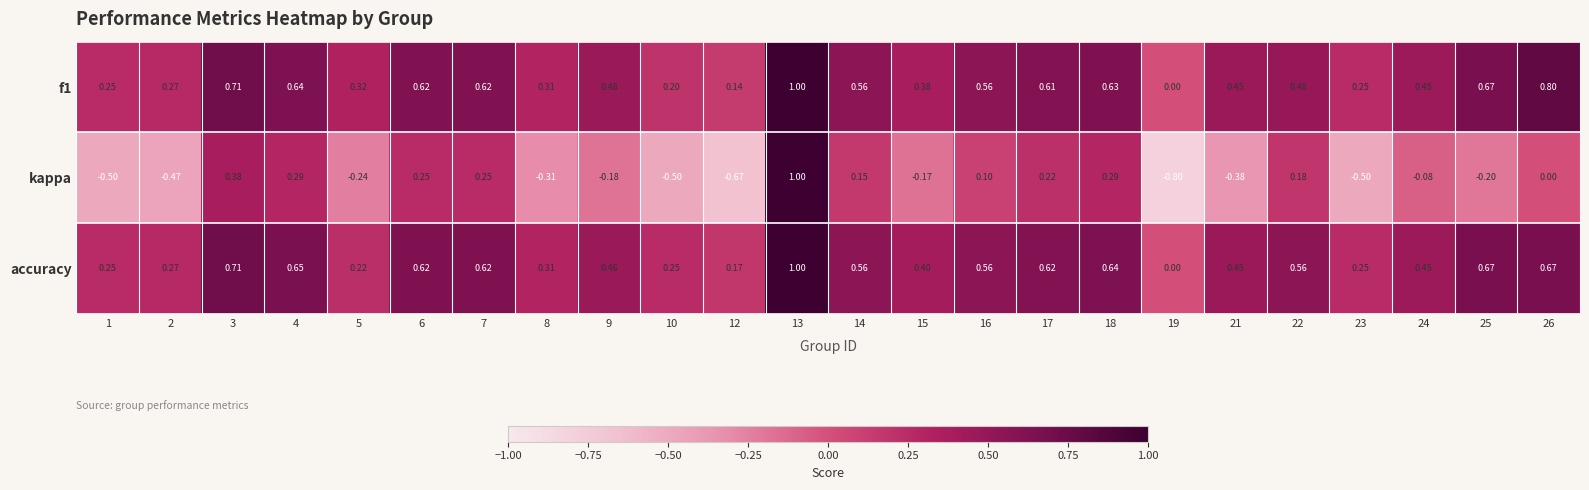

Which series has the widest spread of values?

kappa